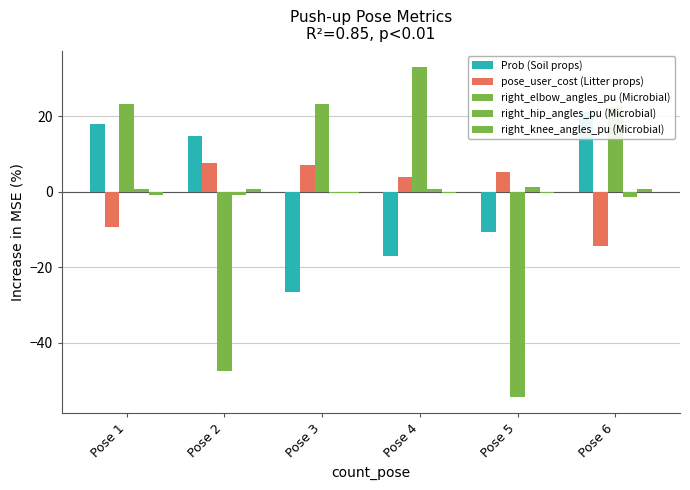

What is the value of the right_knee_angles_pu (Microbial) bar at the 4th from the left?

-0.3